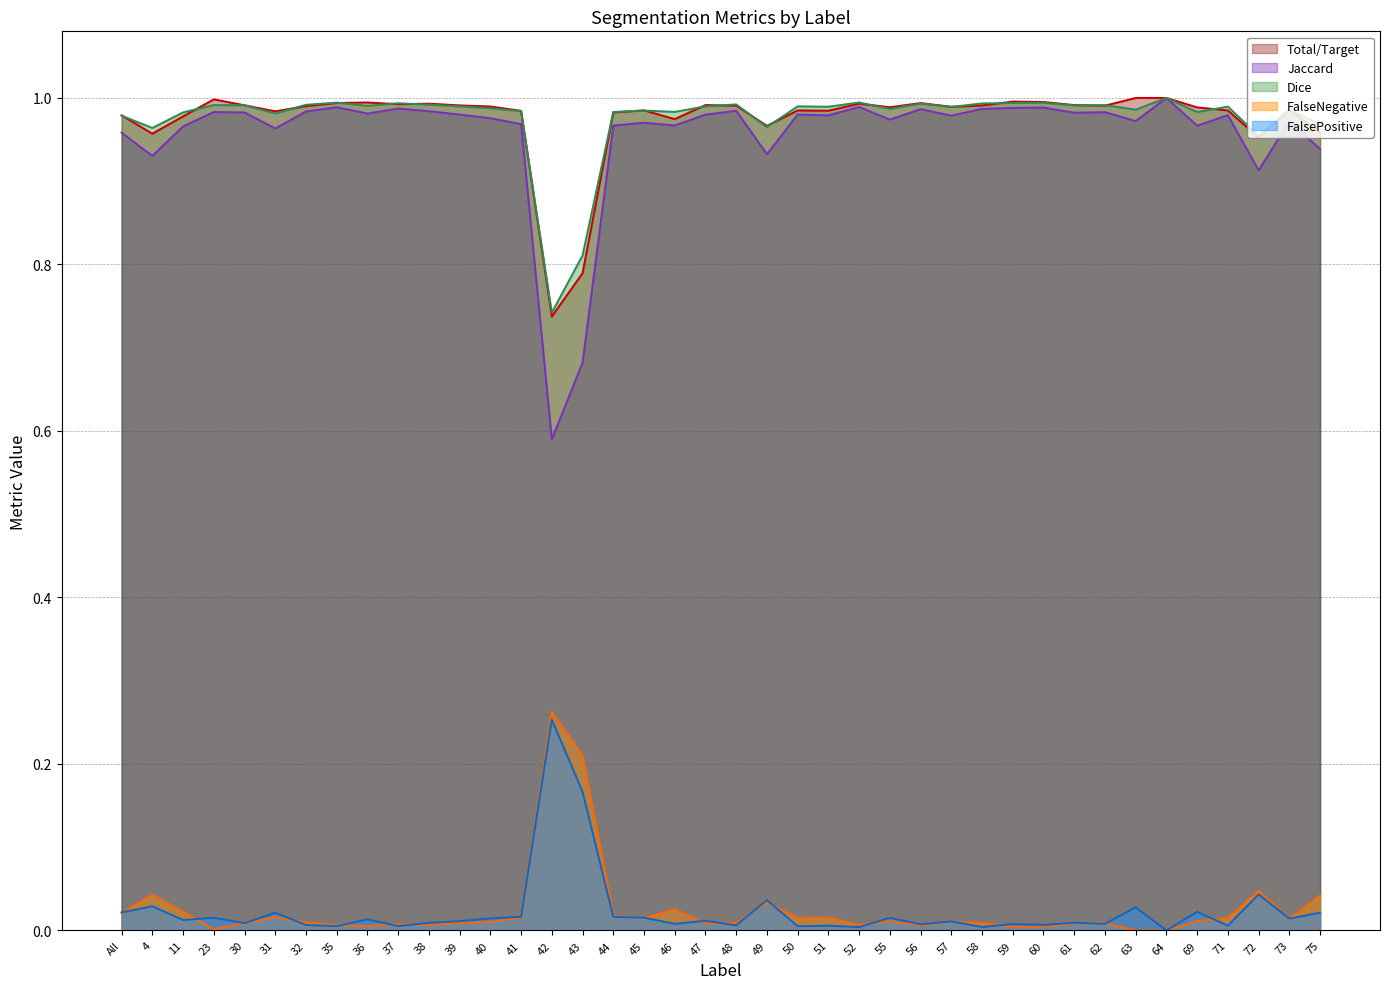

Is it true that Total/Target (line) equals 1.4 at 51?

False